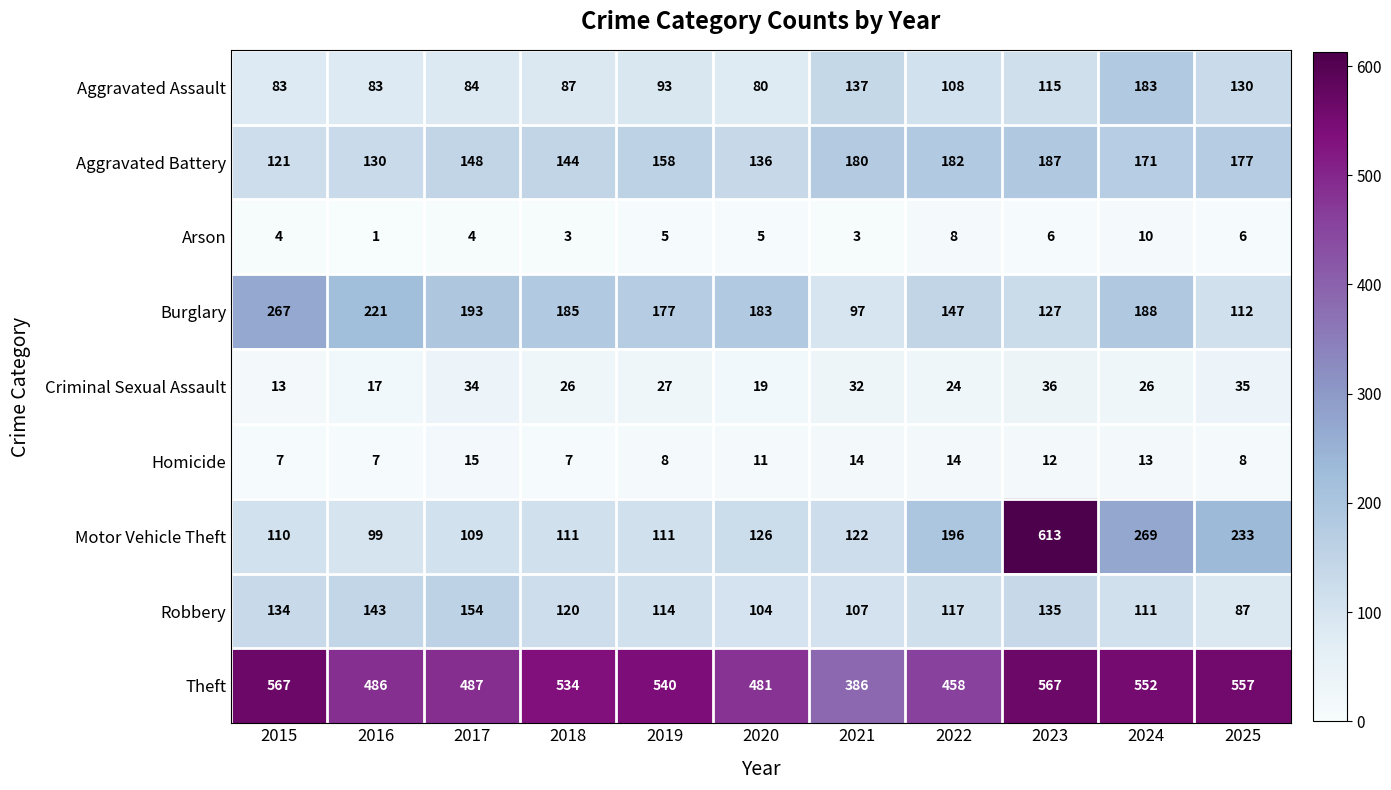

At which category is the sum across all series the highest?

2023